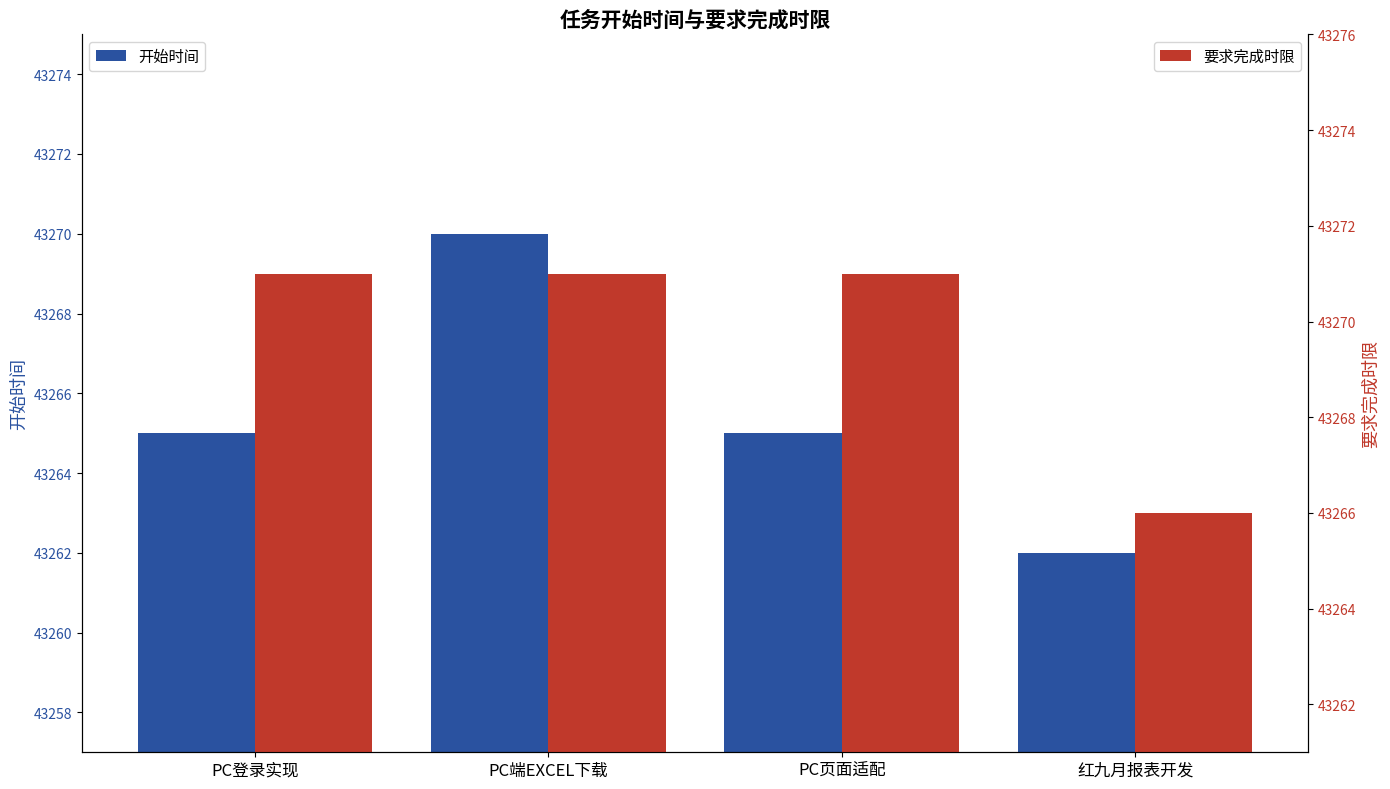

Rank the series by their maximum value, from highest to lowest.

要求完成时限, 开始时间